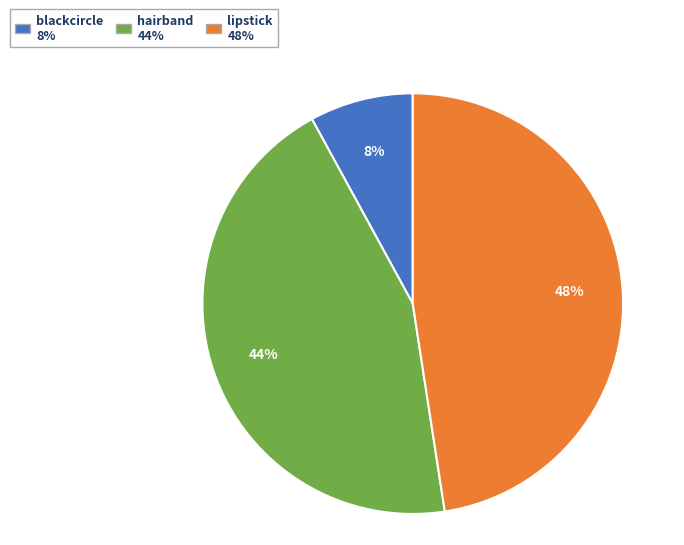

Is there any slice that represents more than half of the pie?

No